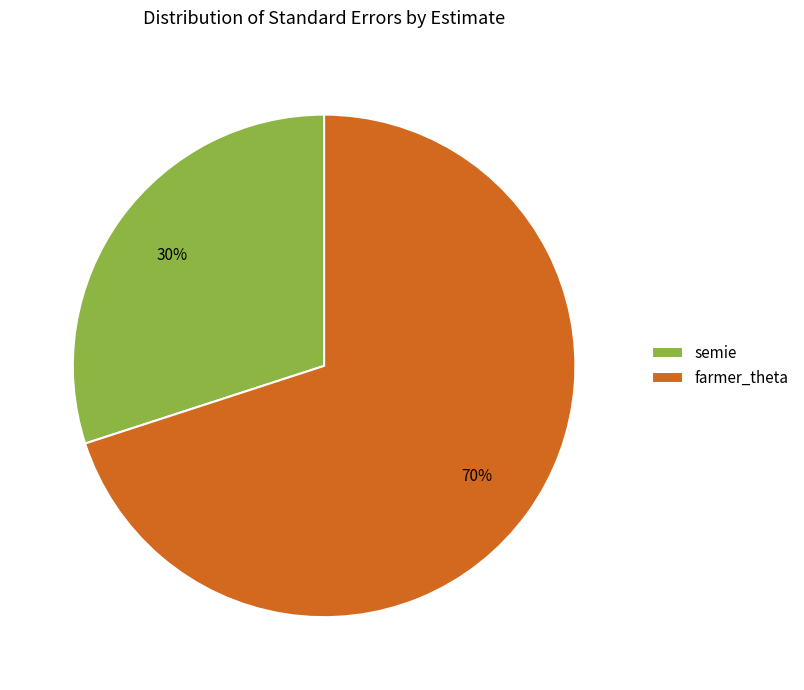

To the nearest percent, what is the difference between the largest and smallest slice percentages?

40%